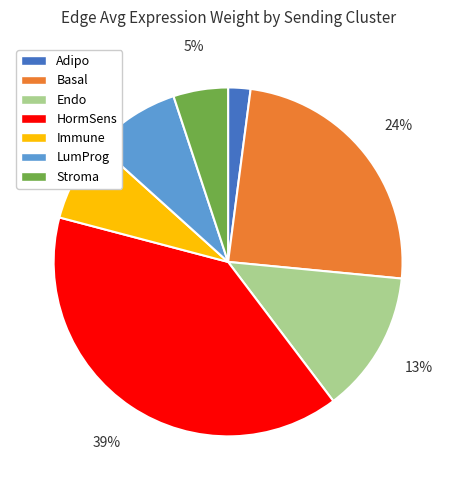

Is the sum of Immune and Basal greater than half?

No